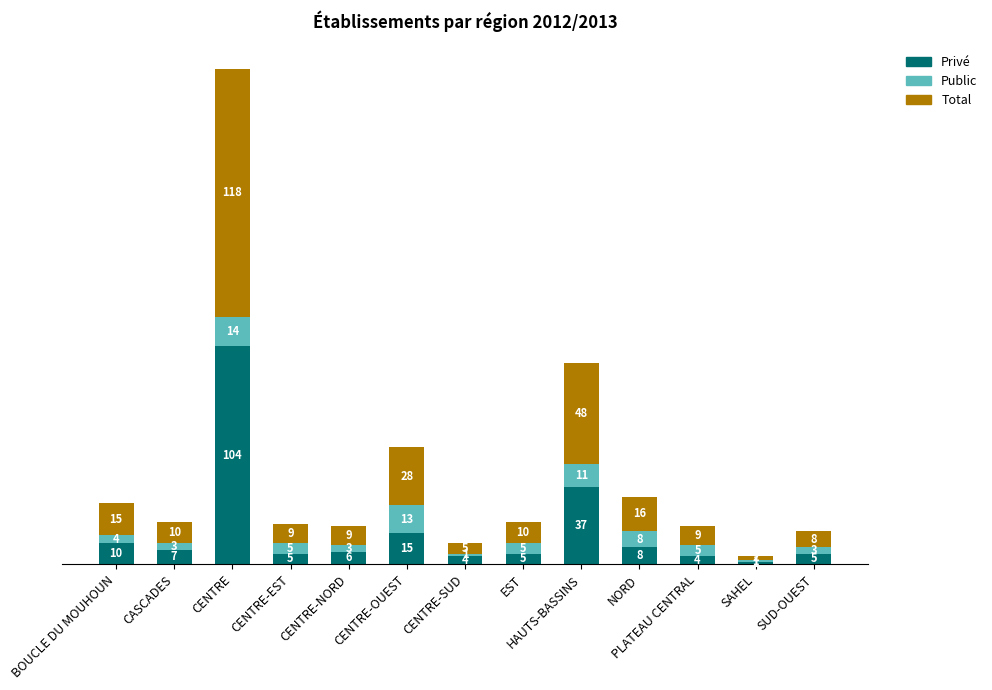

At which category is the sum across all series the highest?

CENTRE